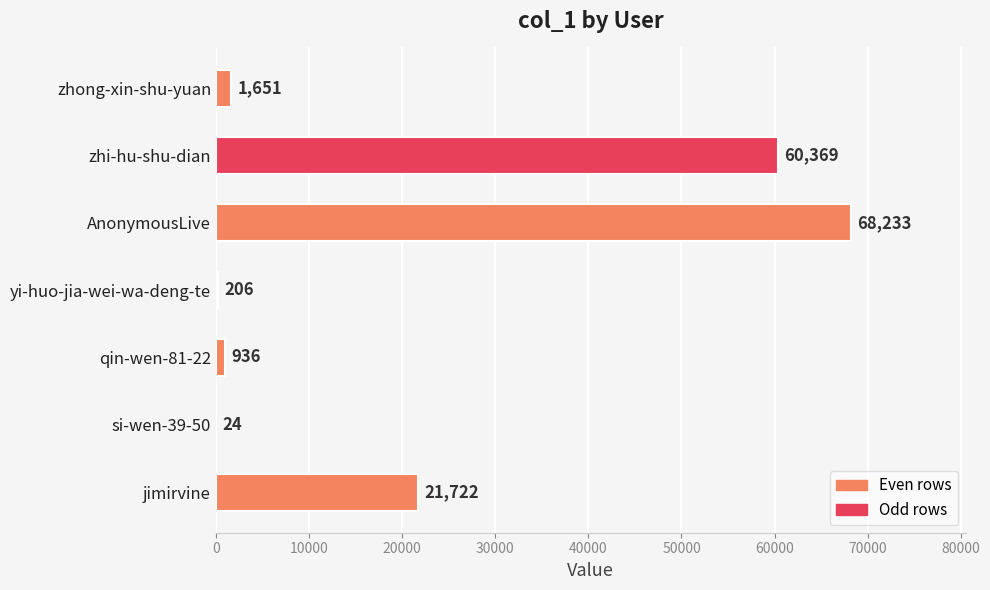

What is the change in value from AnonymousLive to si-wen-39-50?

-68209